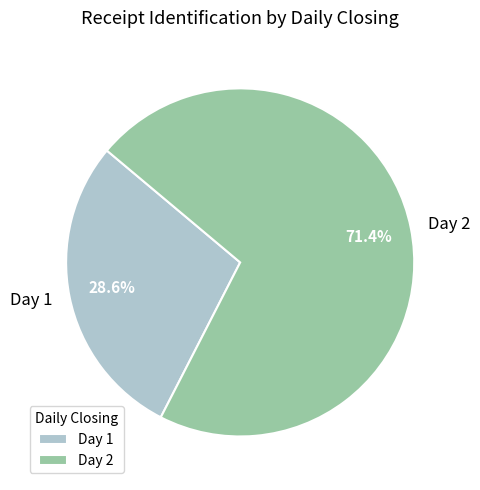

Is there a majority slice in this chart?

Yes